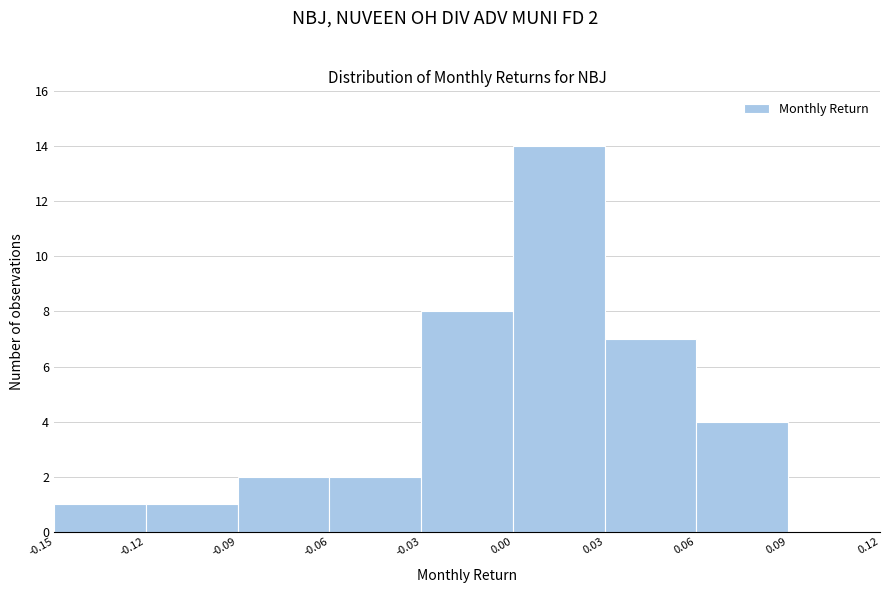

Over which range of the x-axis is the bar tallest?

0.00 to 0.03